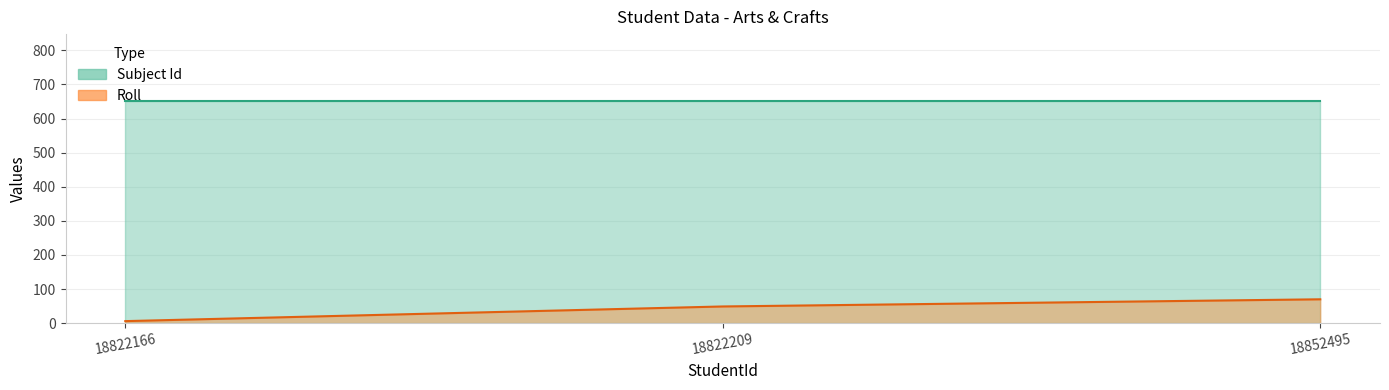

At which category does the chart reach its peak across all series?

18852495